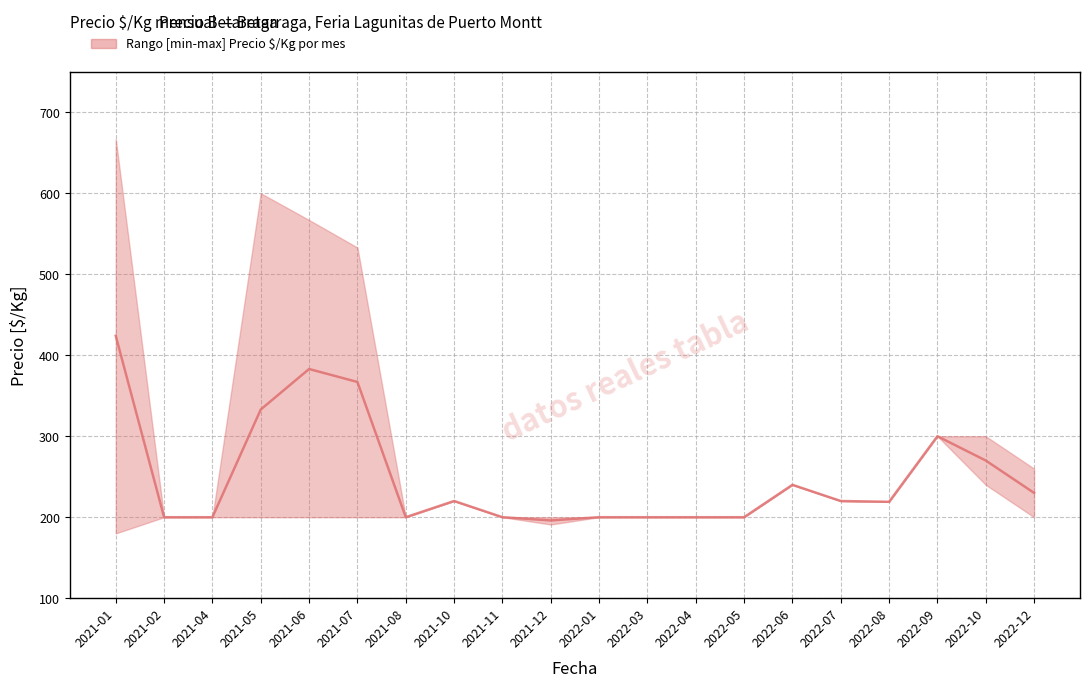

Between 2021-06 and 2022-03, which is larger?

2021-06